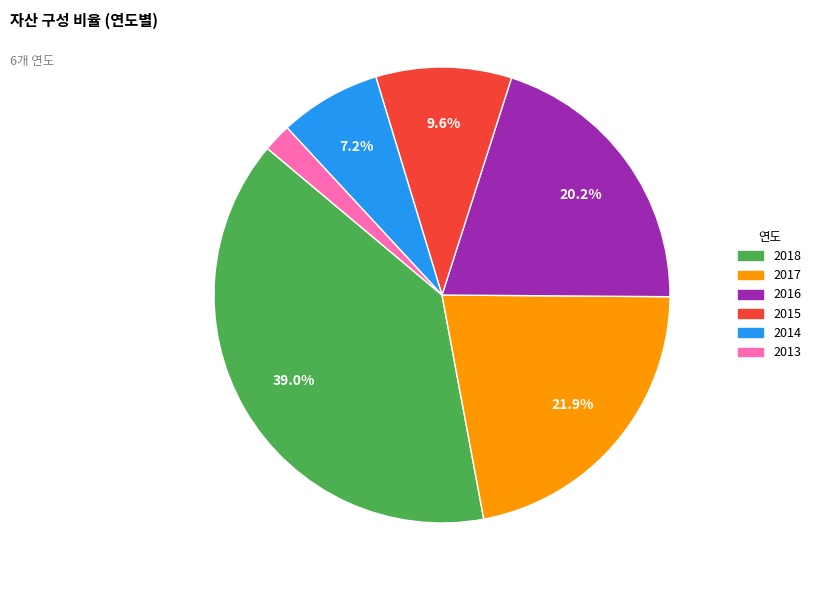

To the nearest percent, what is the difference between the largest and smallest slice percentages?

37%